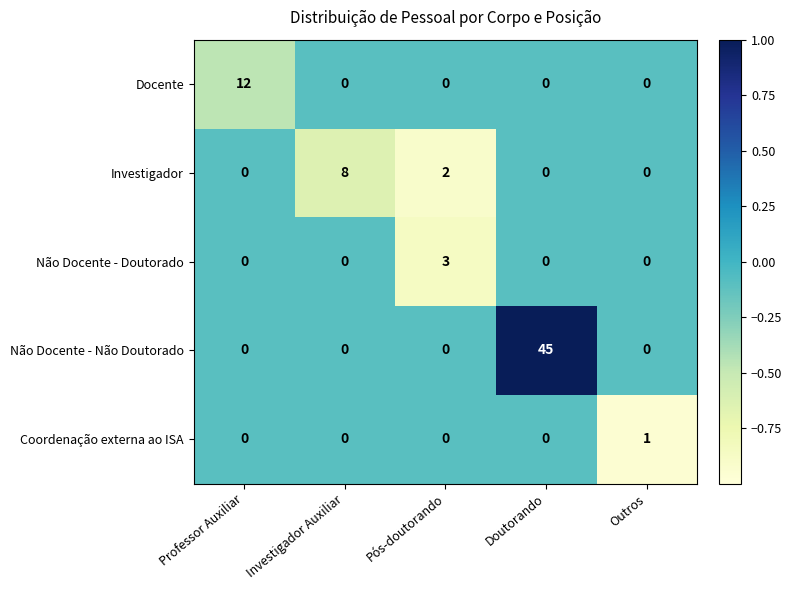

The Não Docente - Não Doutorado series shows 0 at Professor Auxiliar. True or false?

True